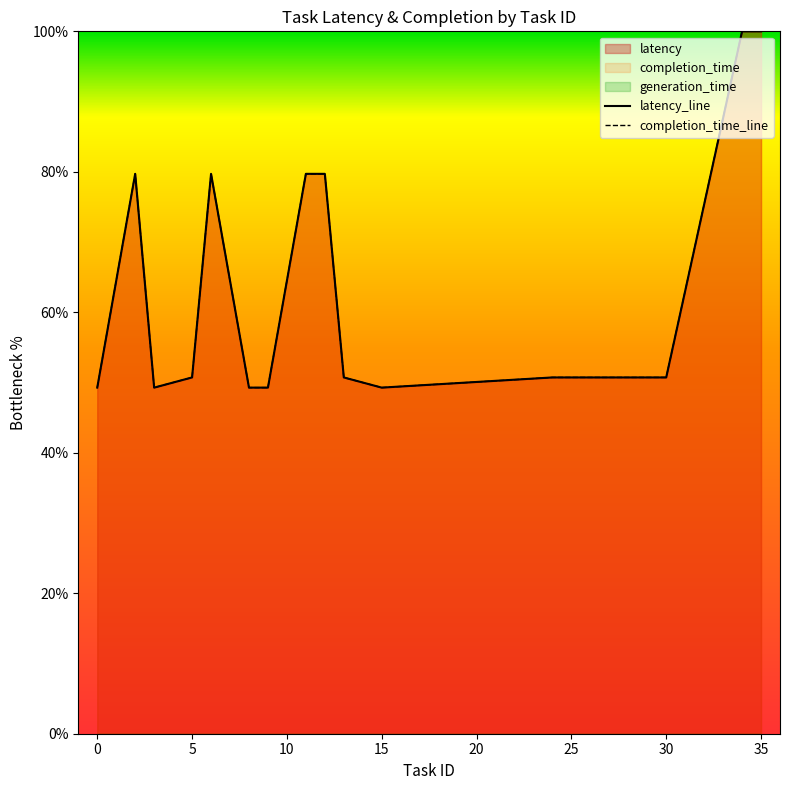

The completion_time_line series shows 26.0 at 5. True or false?

False